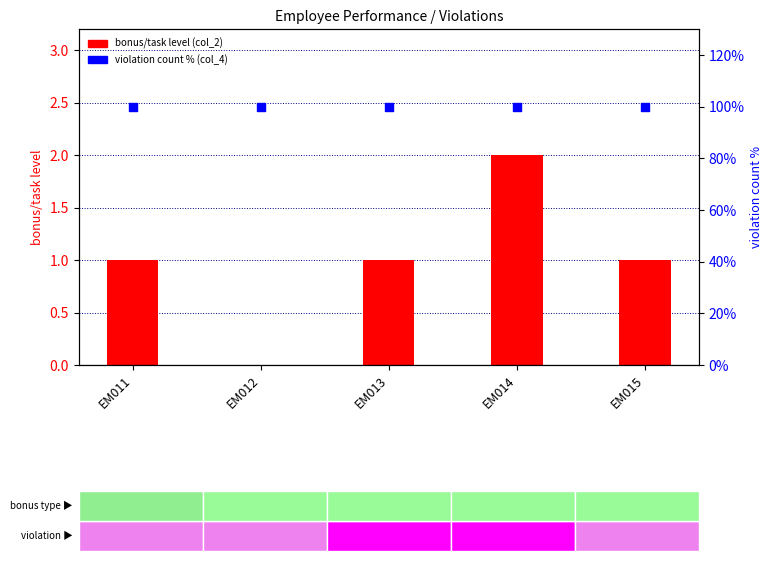

At which category is the sum across all series the highest?

EM014